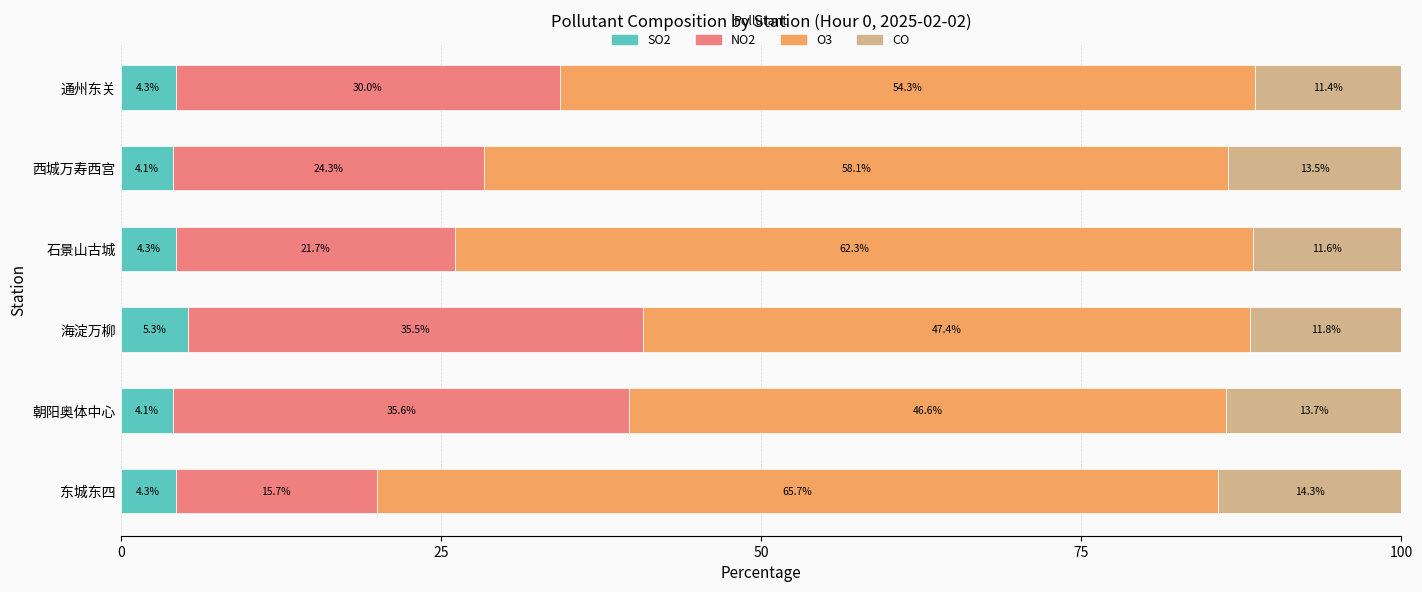

The SO2 series shows 0.8 at 西城万寿西宫. True or false?

False